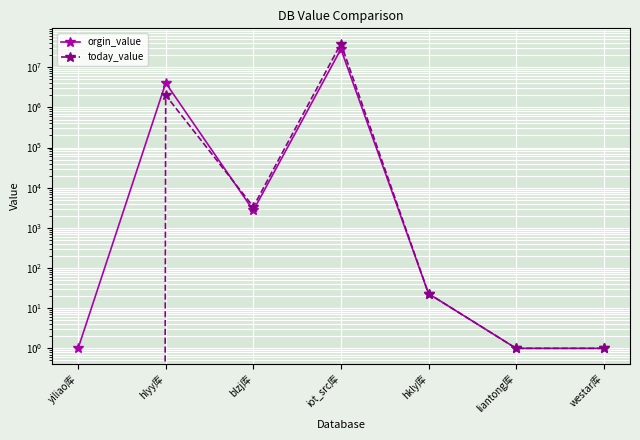

What is the average value of the today_value series?

5847885